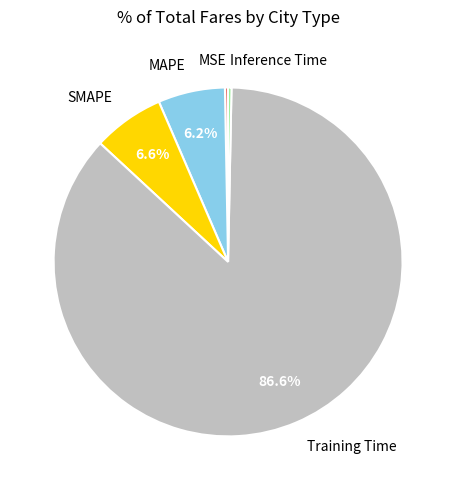

How many segments does this pie chart have?

5